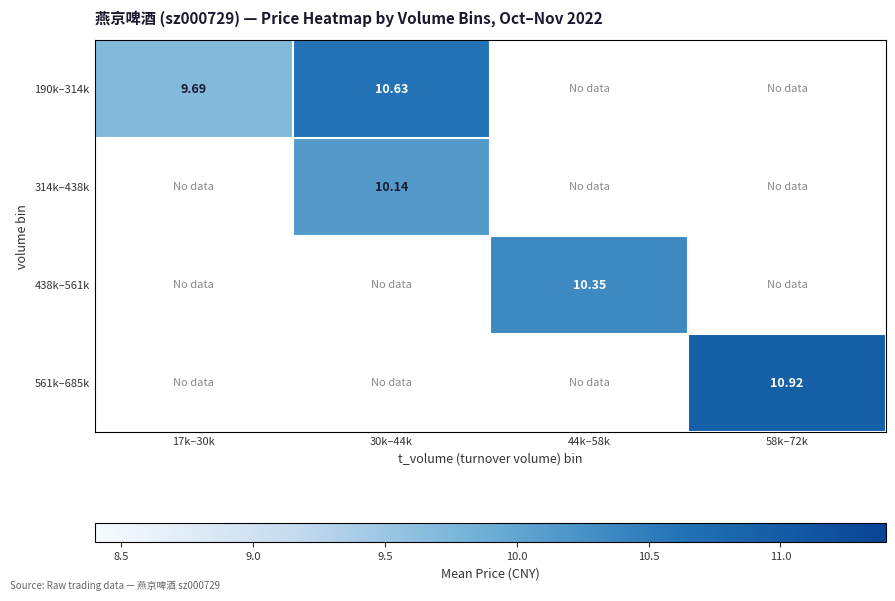

Is the value of 314k–438k at 30k–44k greater than the value of 561k–685k at 58k–72k?

No